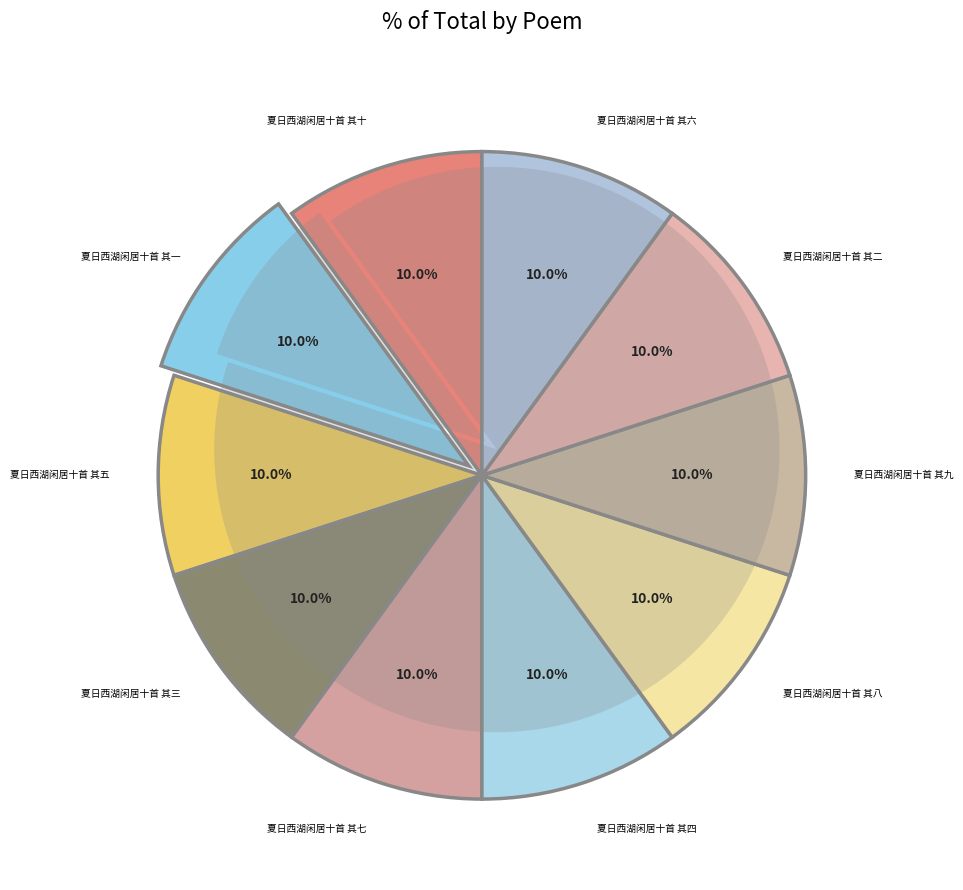

Count the number of slices in the pie.

10